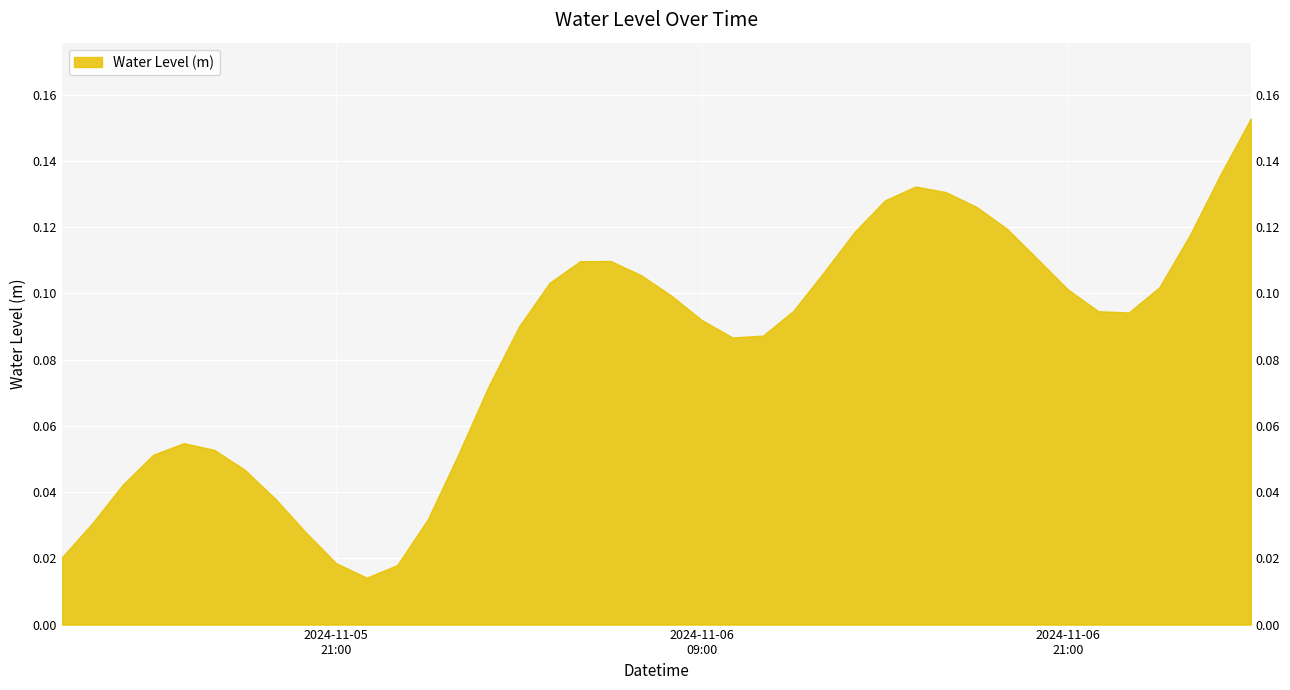

What is the sum of the values at 2024-11-06 05:00:00 and 2024-11-06 18:00:00?

0.2